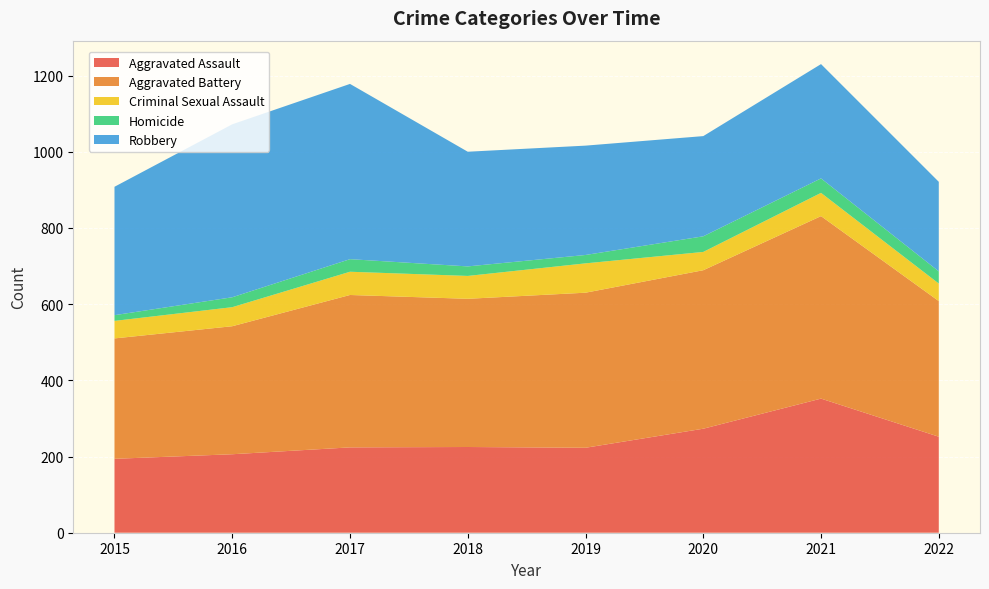

Reading left to right, what are all the values shown in this chart?

Aggravated Assault: 2015=194	2016=206	2017=224	2018=225	2019=223	2020=273	2021=352	2022=252
Aggravated Battery: 2015=316	2016=336	2017=400	2018=389	2019=407	2020=416	2021=479	2022=356
Criminal Sexual Assault: 2015=46	2016=50	2017=61	2018=60	2019=77	2020=48	2021=61	2022=46
Homicide: 2015=15	2016=26	2017=33	2018=25	2019=22	2020=41	2021=38	2022=32
Robbery: 2015=337	2016=454	2017=460	2018=301	2019=287	2020=263	2021=300	2022=235